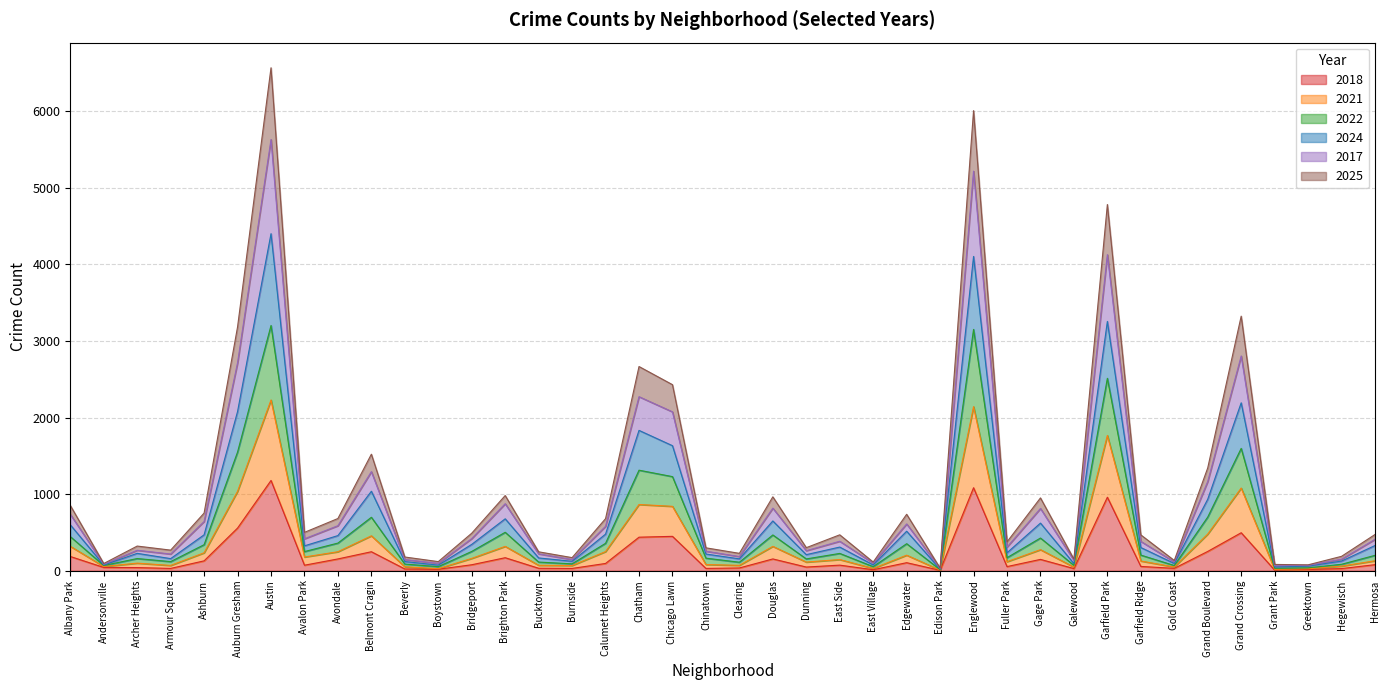

At which label does 2017 reach its minimum?

Edison Park